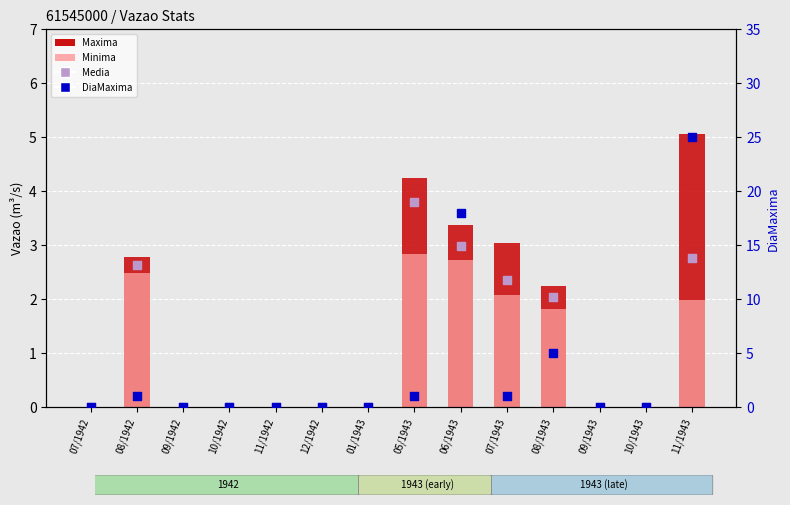

Is the value of Maxima at 06/1943 greater than the value of Minima at 07/1943?

Yes